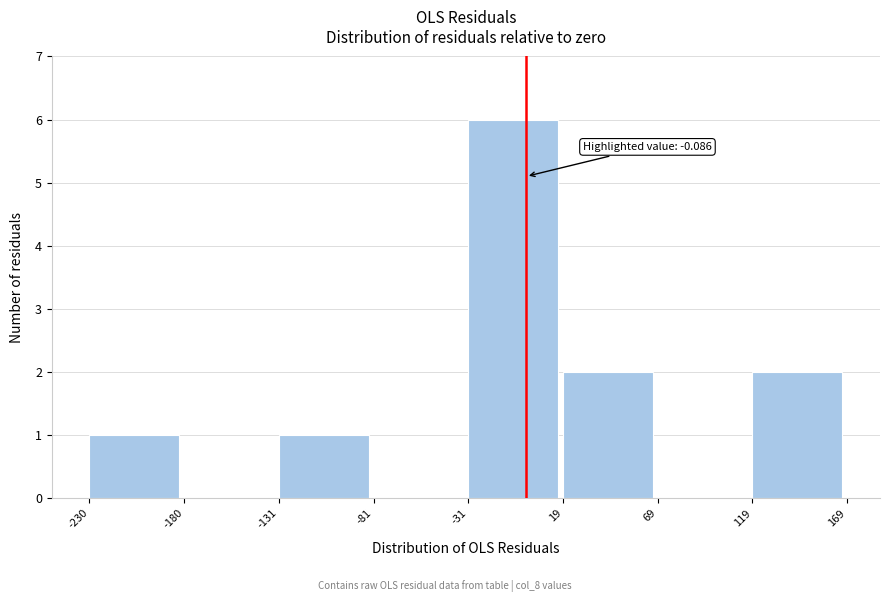

Over which range of the x-axis is the bar tallest?

-31 to 19